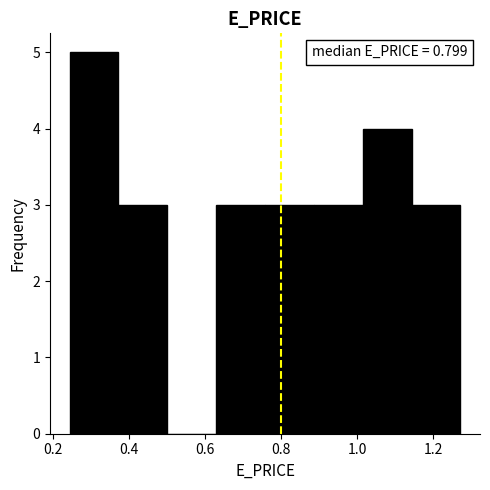

Which range on the x-axis has the tallest bar?

0.24 to 0.38